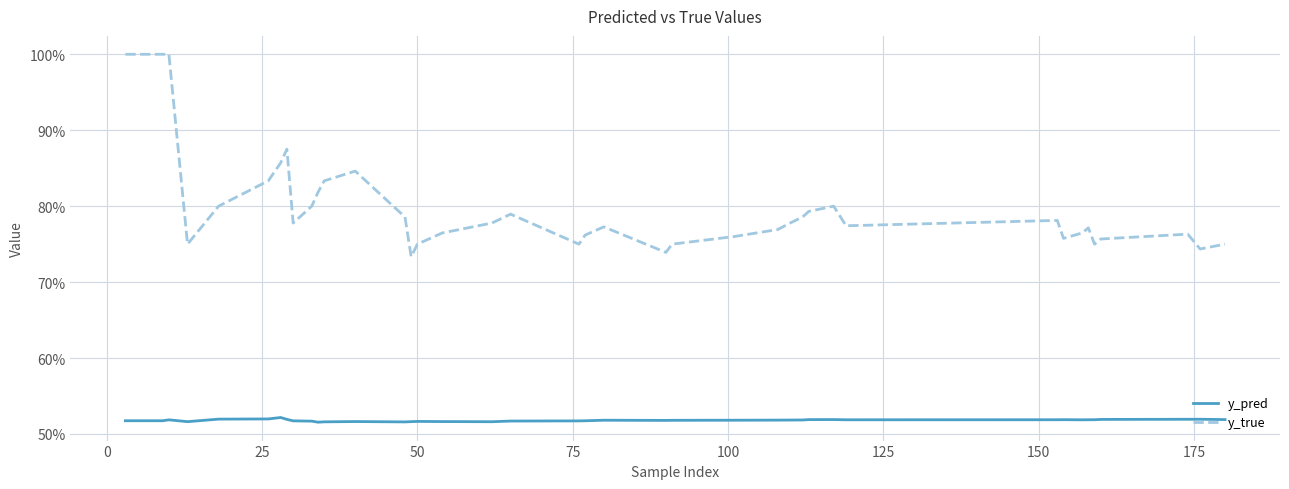

Does the chart display data point markers on the line(s)?

No